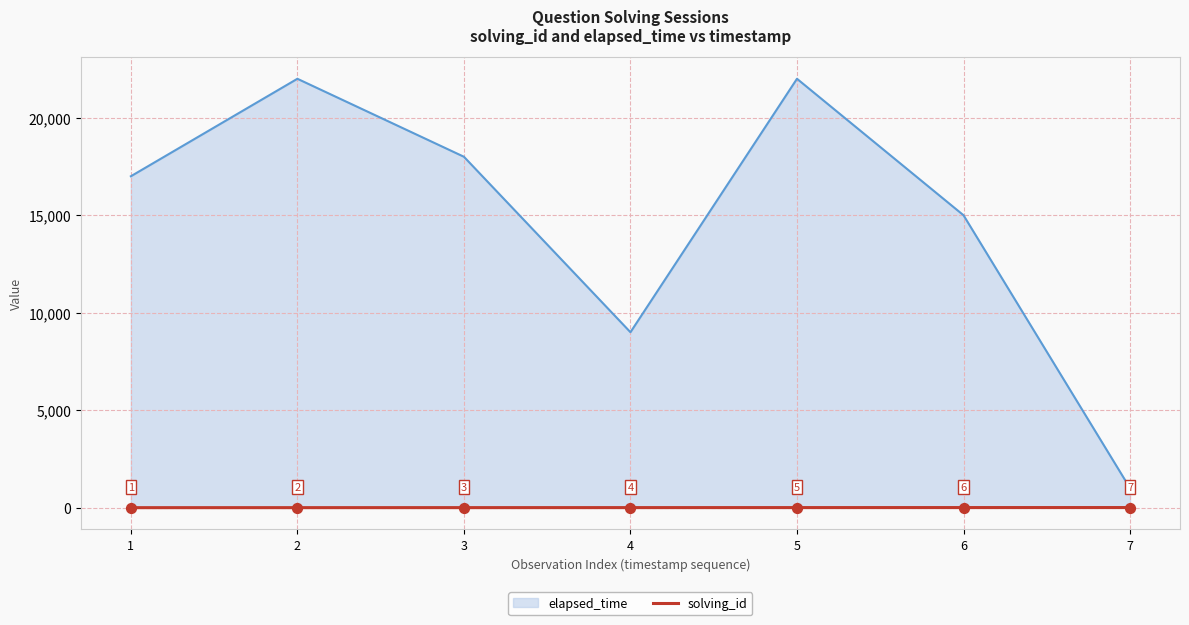

Which series changed the most between 4 and 7?

elapsed_time